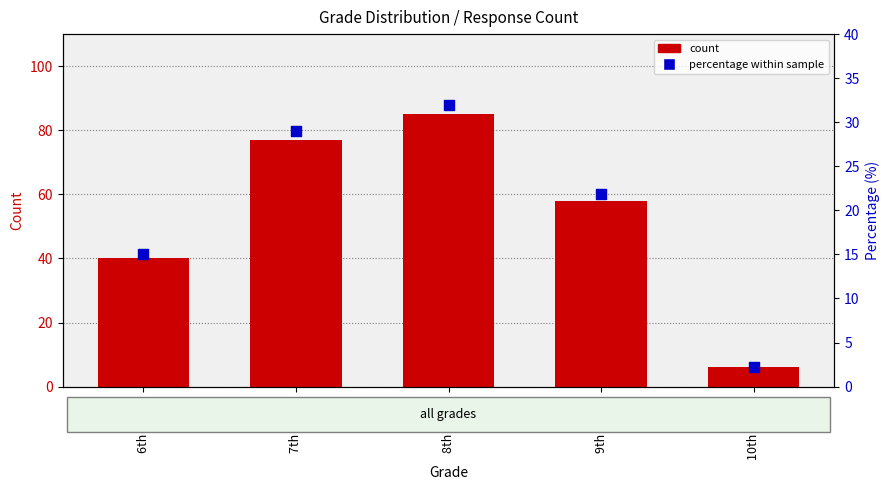

Is the value of percentile rank within the sample at 7th Grade greater than the value of Count of Response ID at 9th Grade?

No